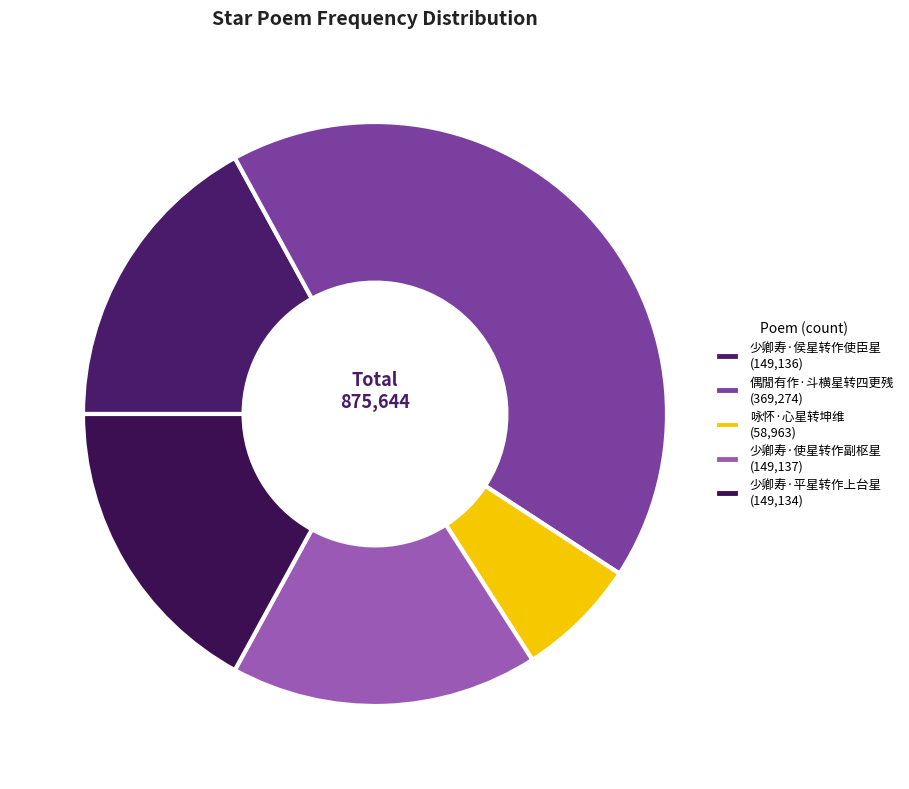

Between 少卿寿·侯星转作使臣星 and 咏怀·心星转坤维, which is larger?

少卿寿·侯星转作使臣星